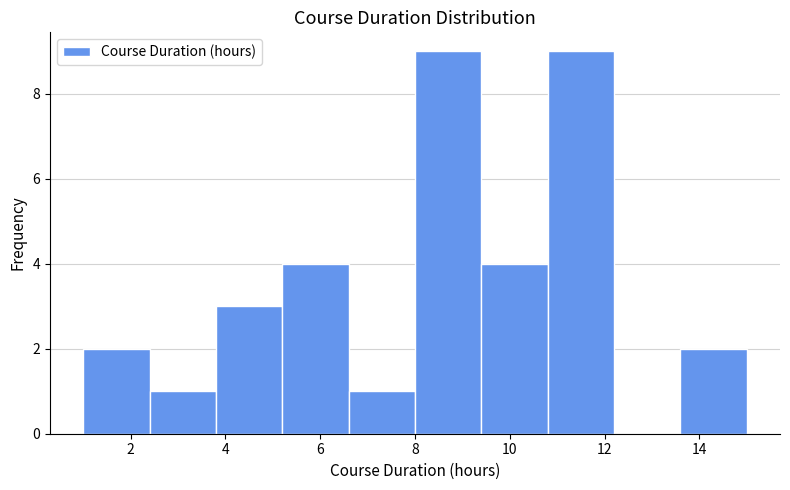

Reading left to right, list every bar in this chart as the range it spans on the x-axis followed by its height. The values are not printed on the chart, so give them approximately, as read against the axis.

1.0 to 2.4: 2
2.4 to 3.8: 1
3.8 to 5.2: 3
5.2 to 6.6: 4
6.6 to 8.0: 1
8.0 to 9.4: 9
9.4 to 10.8: 4
10.8 to 12.2: 9
12.2 to 13.6: 0
13.6 to 15.0: 2